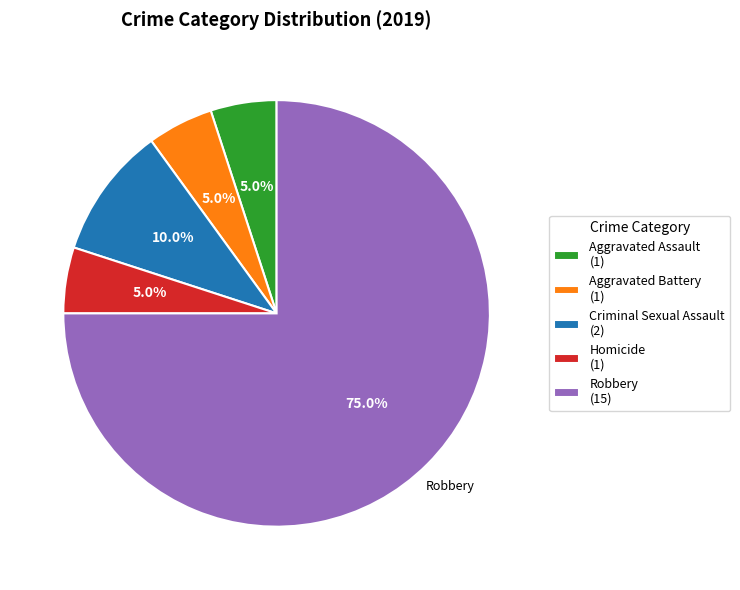

The Aggravated Battery slice represents 15% of the pie. True or false?

False